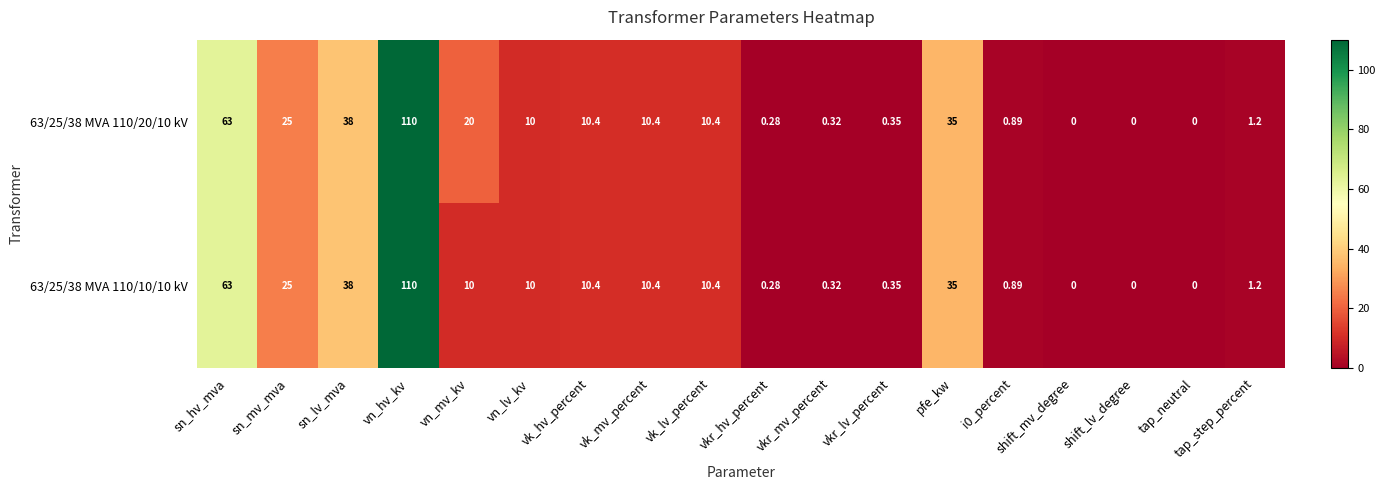

How many positive values does the 63/25/38 MVA 110/10/10 kV series have?

15